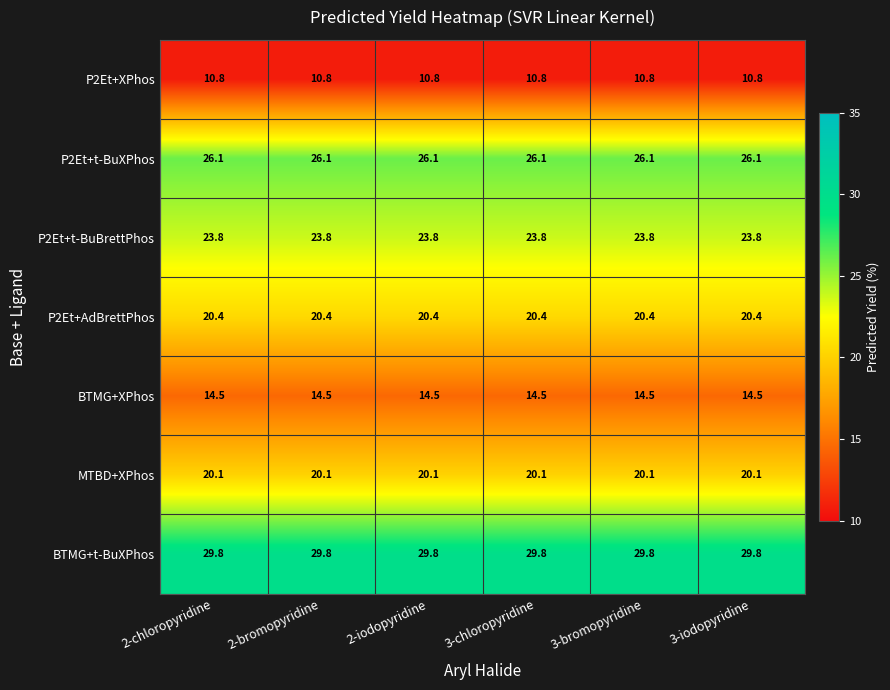

Is it true that P2Et+t-BuBrettPhos equals 42.0 at 2-bromopyridine?

False